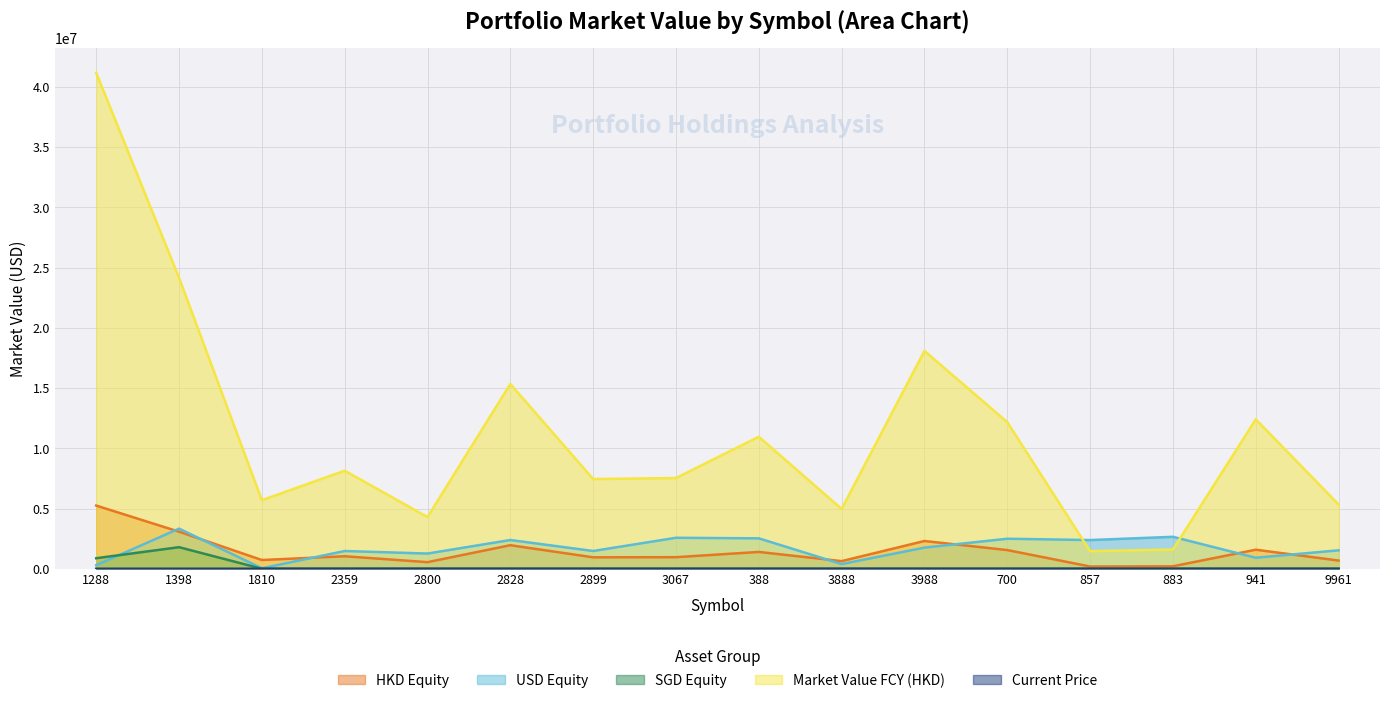

Reading left to right, extract all data points from this chart.

HKD Equity: 1288=5245102.6	1398=3076969.9	1810=724906.0	2359=1036985.0	2800=546673.4	2828=1954026.6	2899=948467.5	3067=959429.0	388=1395679.7	3888=632541.0	3988=2304207.4	700=1550037.6	857=185759.4	883=203276.9	941=1580473.4	9961=679398.7
USD Equity: 1288=293125.8	1398=3330096.0	1810=39134.2	2359=1472934.0	2800=1262334.0	2828=2386070.0	2899=1473660.0	3067=2571684.0	388=2524868.2	3888=388960.0	3988=1753596.0	700=2492550.0	857=2382160.0	883=2651724.0	941=913140.0	9961=1531226.4
SGD Equity: 1288=873920.2	1398=1790416.5	1810=0.0	2359=0.0	2800=0.0	2828=0.0	2899=0.0	3067=0.0	388=0.0	3888=0.0	3988=0.0	700=0.0	857=0.0	883=0.0	941=0.0	9961=0.0
Market Value FCY (HKD): 1288=41170350.0	1398=24152040.0	1810=5690000.0	2359=8139600.0	2800=4291000.0	2828=15337728.0	2899=7444800.0	3067=7530840.0	388=10955100.0	3888=4965000.0	3988=18086400.0	700=12166700.0	857=1458080.0	883=1595580.0	941=12405600.0	9961=5332800.0
Current Price: 1288=5.6	1398=6.3	1810=56.9	2359=79.8	2800=24.5	2828=88.8	2899=19.8	3067=11.0	388=413.4	3888=33.1	3988=4.7	700=496.6	857=7.0	883=18.3	941=86.2	9961=484.8